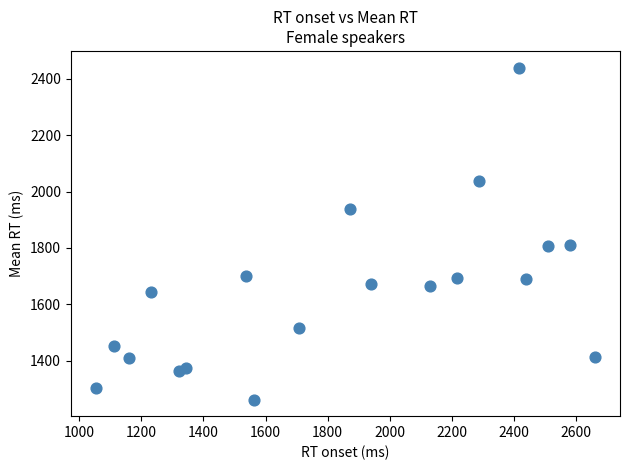

What is the range of Y values (max minus min)?

1178.8